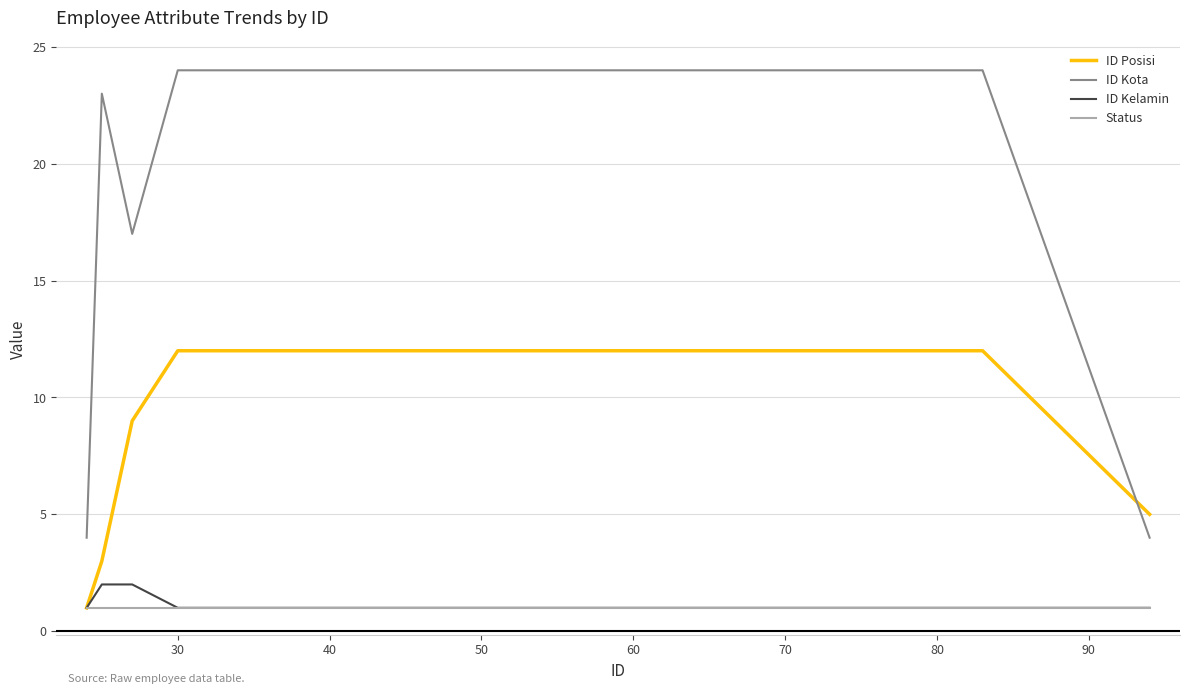

Which series has the largest total across all categories?

ID Kota